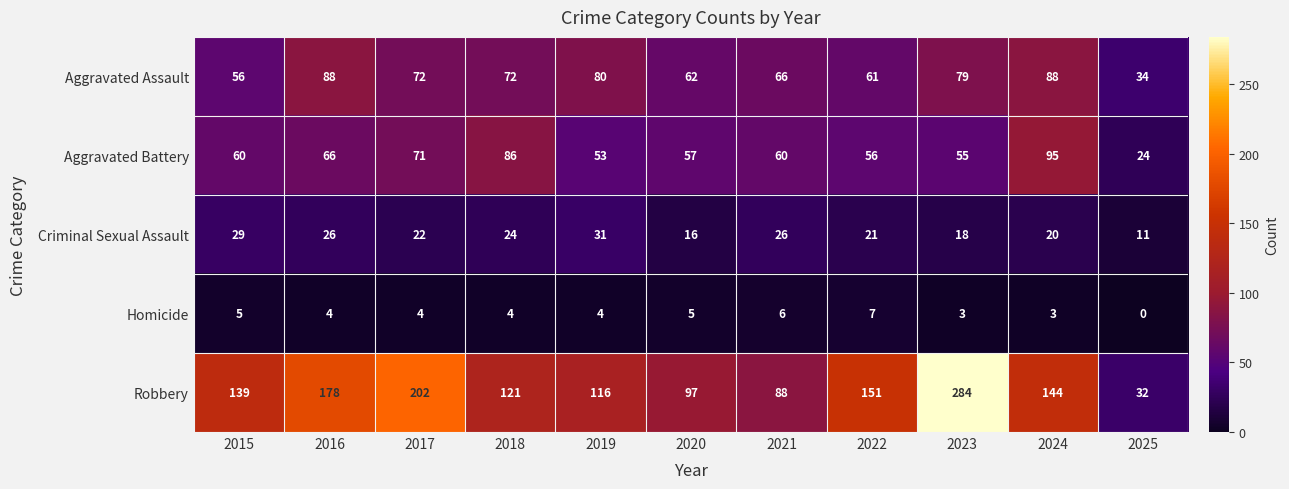

The value of Criminal Sexual Assault at 2023 is 10. True or false?

False